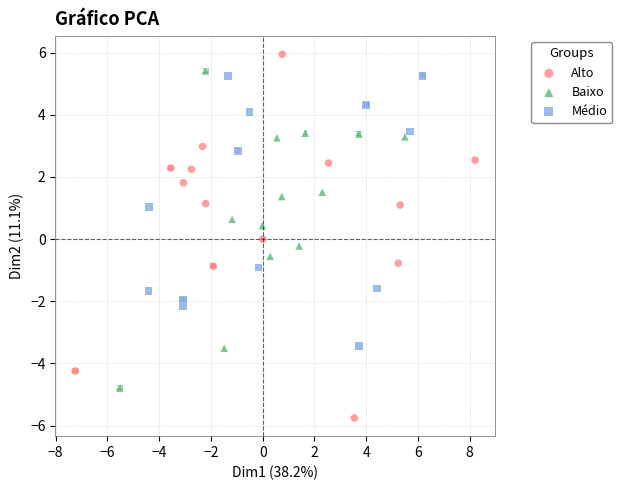

Which series has the widest spread of Y values?

Alto